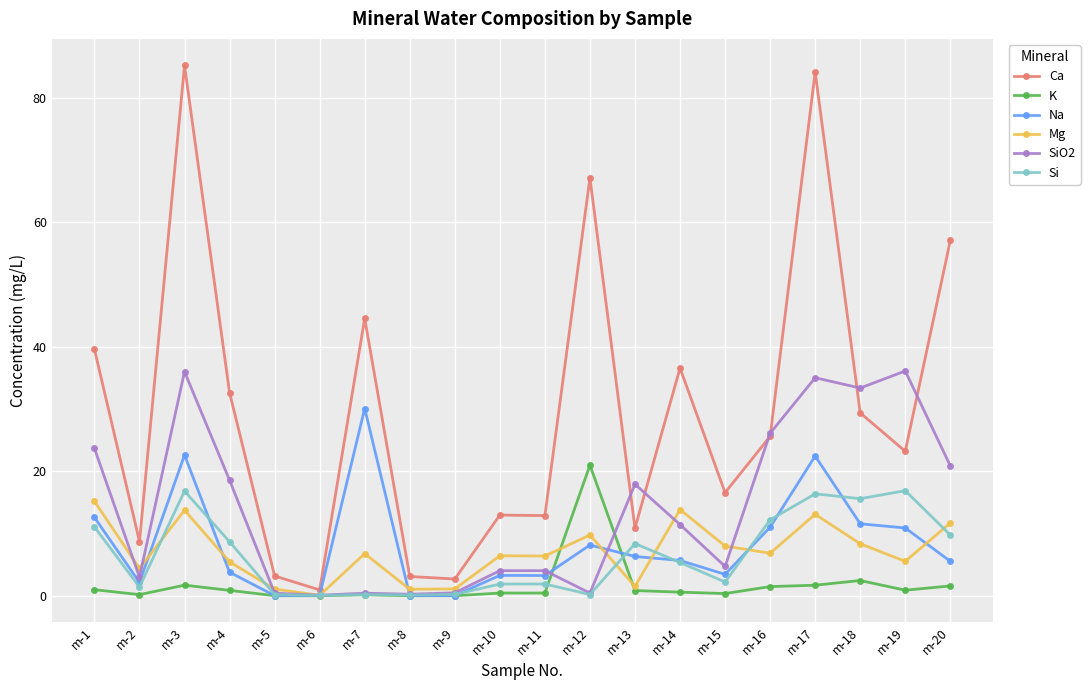

At which category does SiO2 reach its first local peak?

m-3